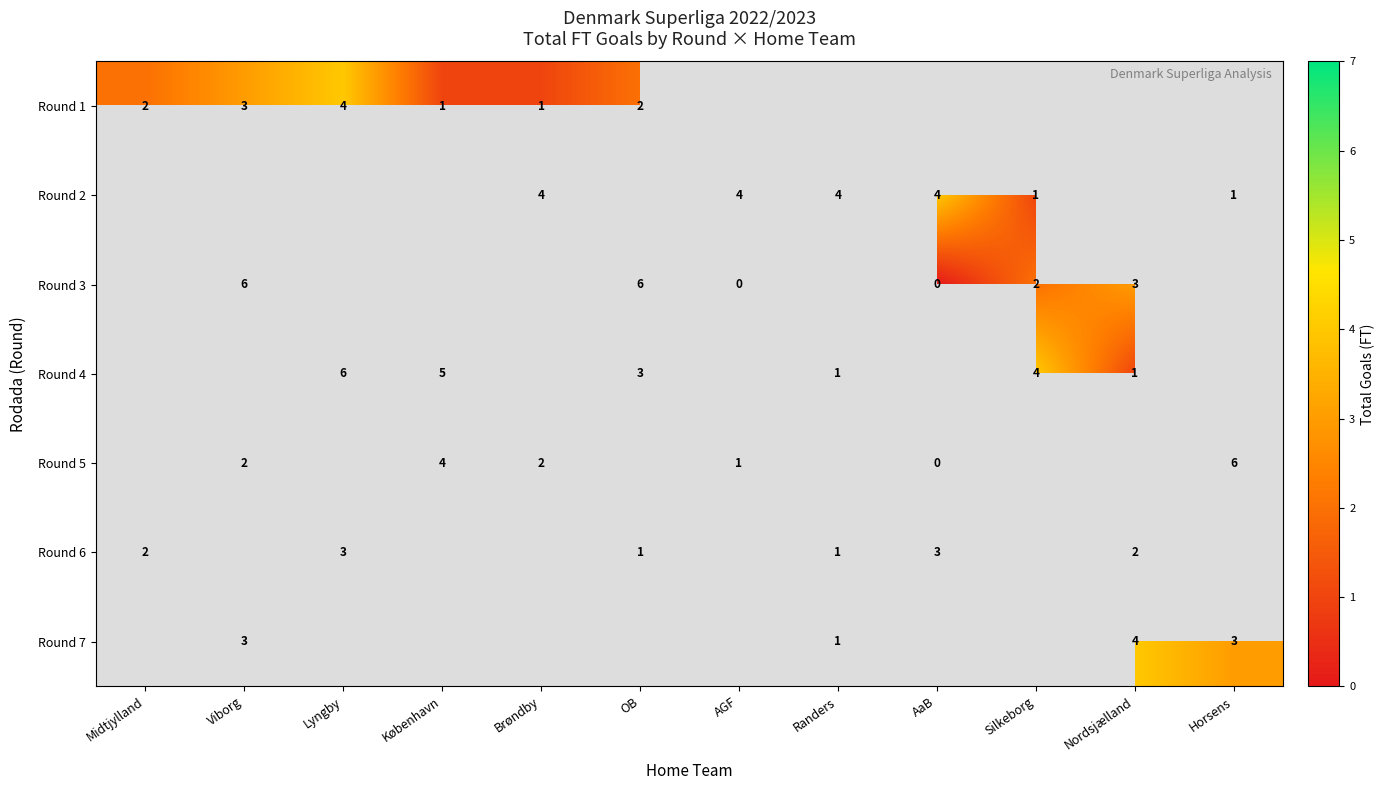

The value of Round 2 at Silkeborg is 1. True or false?

True